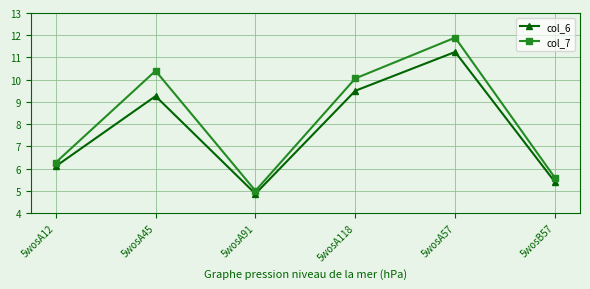

Between 5wosA91 and 5wosA57, which series saw the biggest shift?

col_7